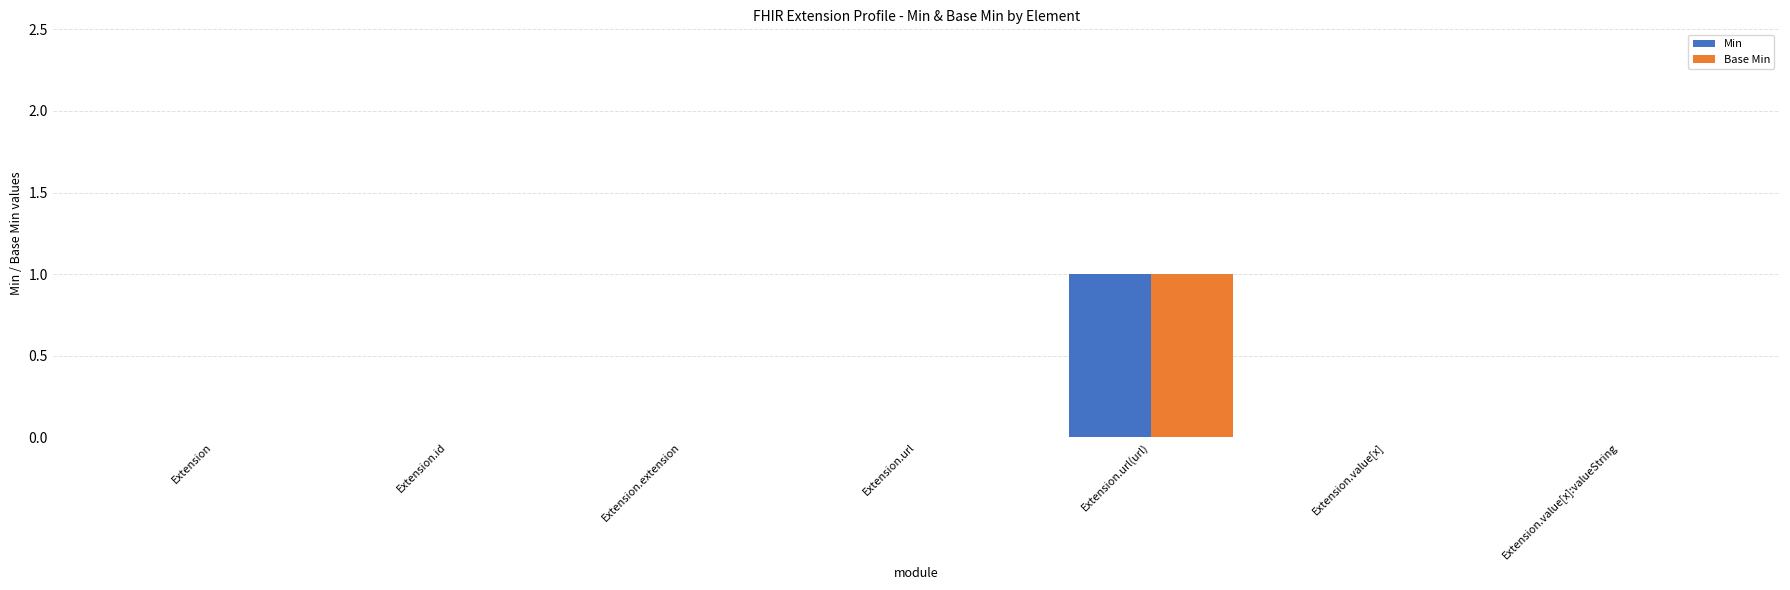

The value of Min at Extension.value[x] is -1. True or false?

False